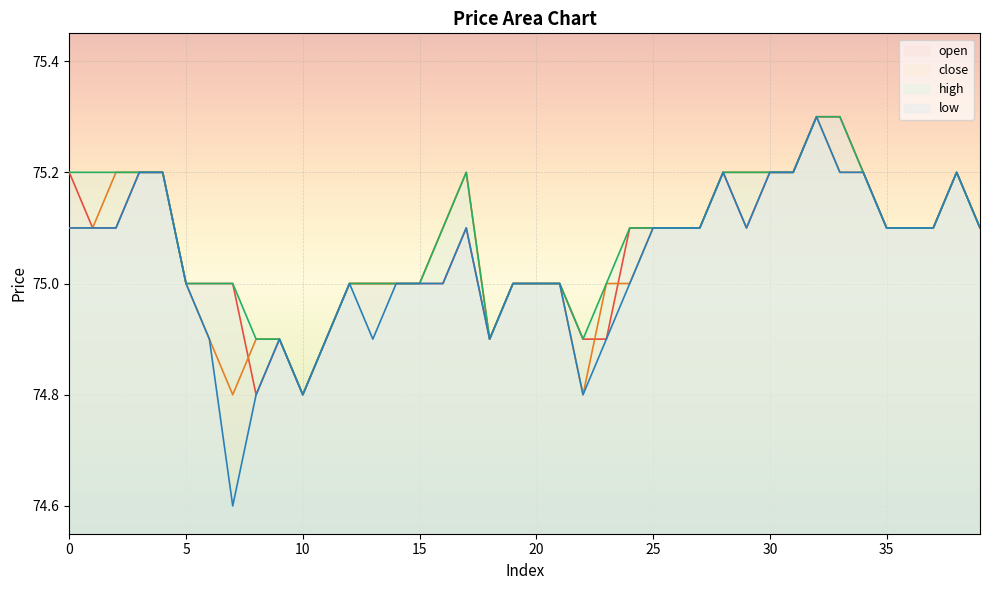

True or false: high has a value of 127.4 at 8.

False